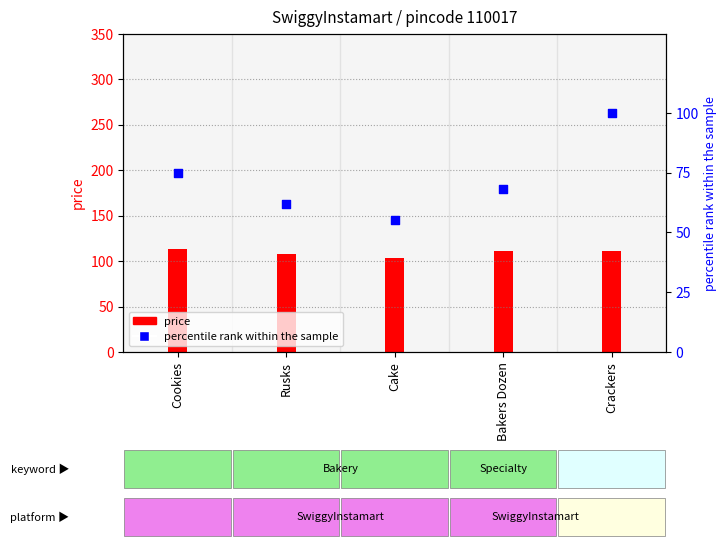

Between Cake and Rusks, which is larger?

Rusks